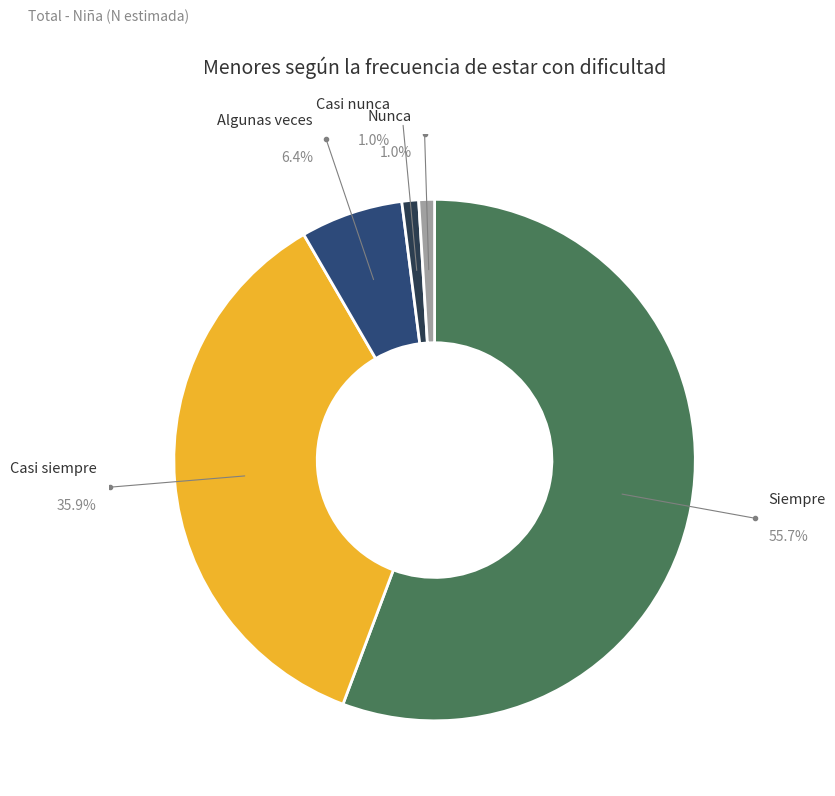

Does Siempre account for over 50% of the chart?

Yes